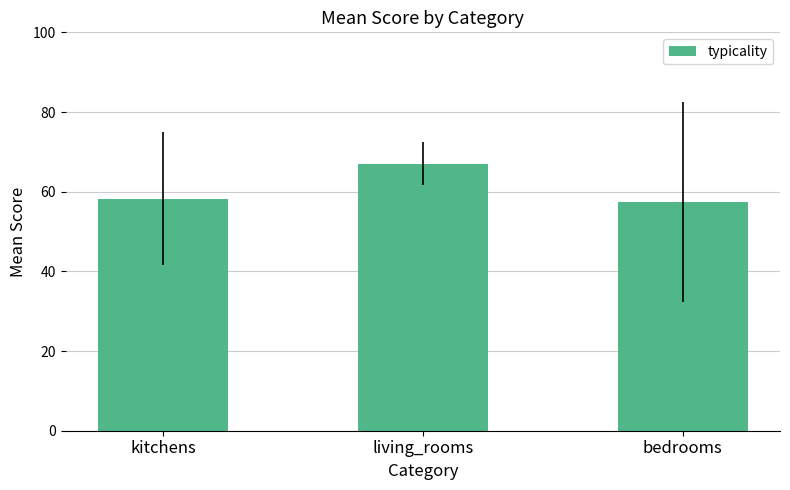

Rank the categories by value from lowest to highest.

bedrooms, kitchens, living_rooms